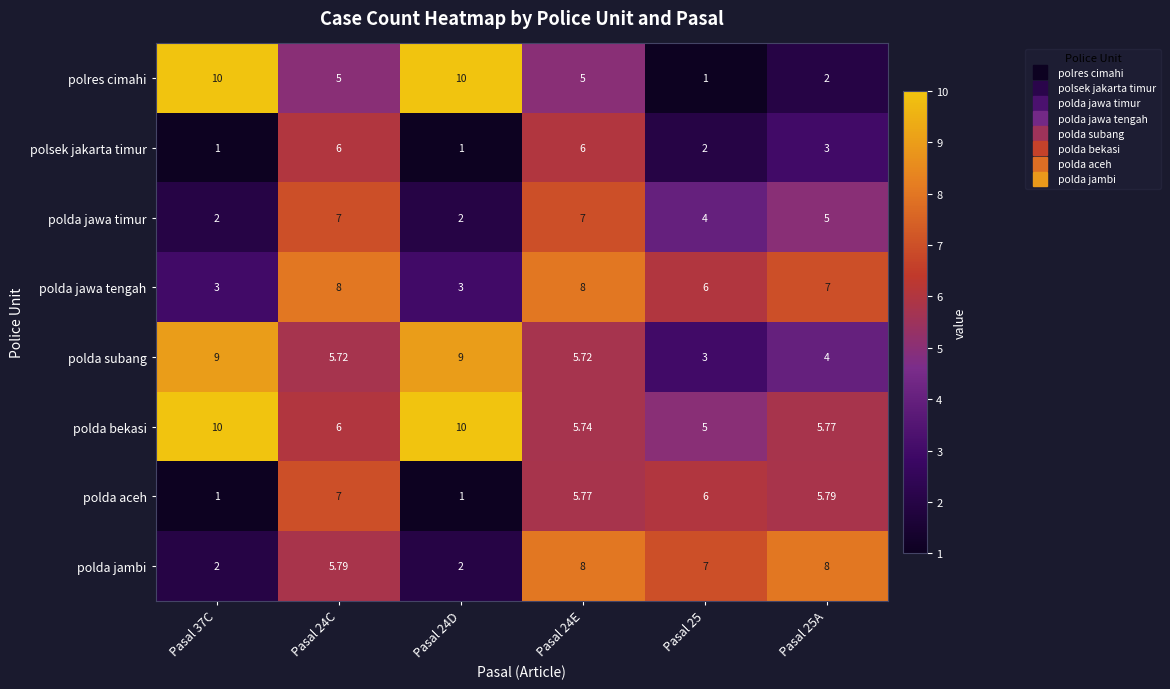

Between Pasal 24C and Pasal 24E, which series saw the biggest shift?

polda jambi